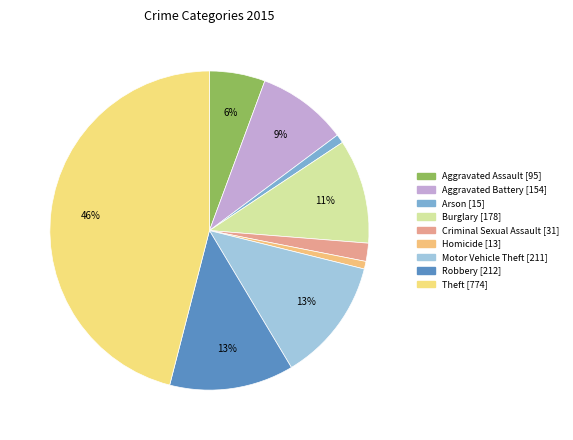

Count the number of slices in the pie.

9